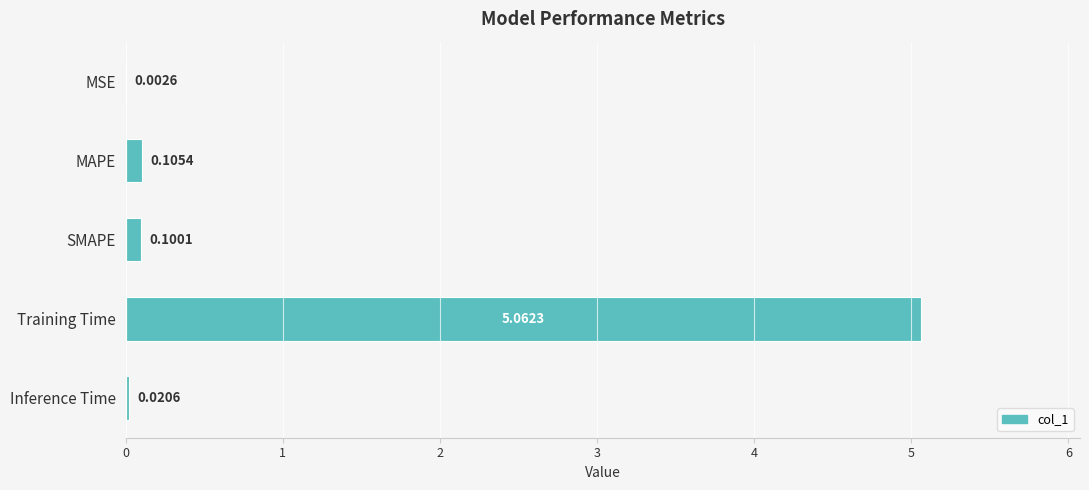

Where is the data nearest to the value 2?

MAPE